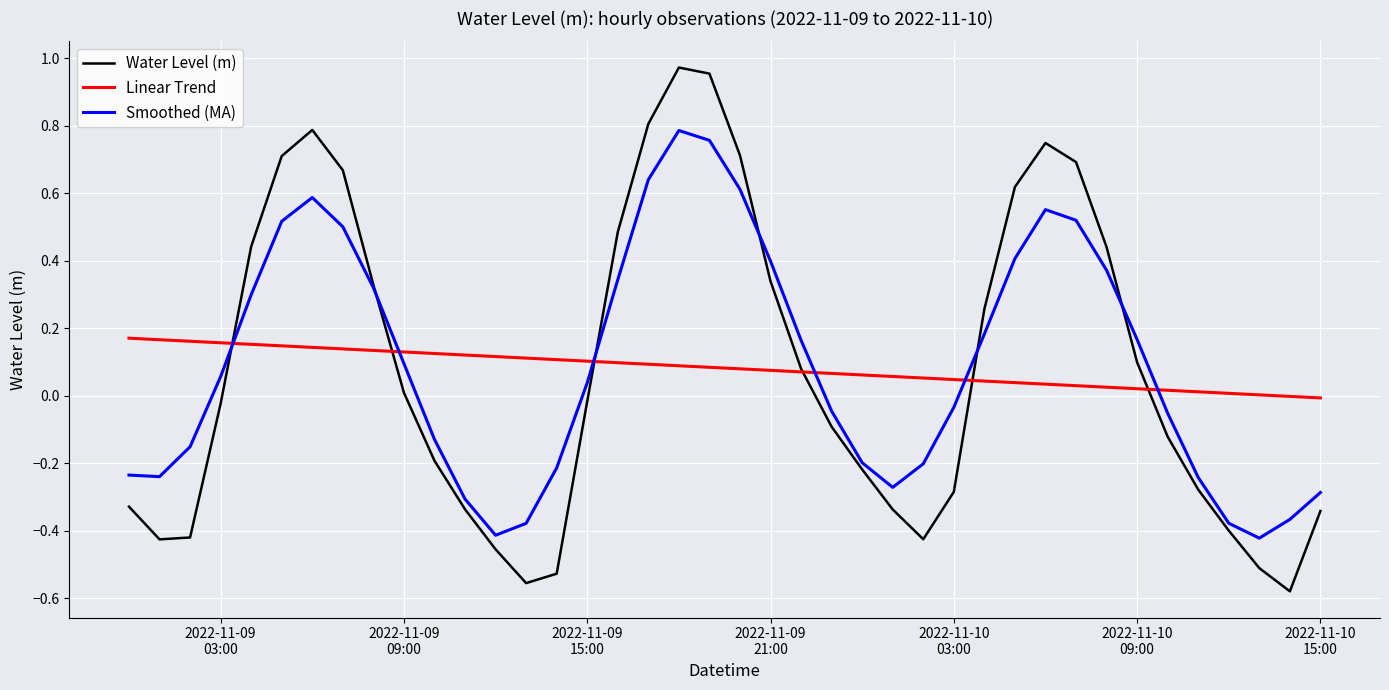

Rank the series by their maximum value, from lowest to highest.

Linear Trend, Smoothed (MA), Water Level (m)